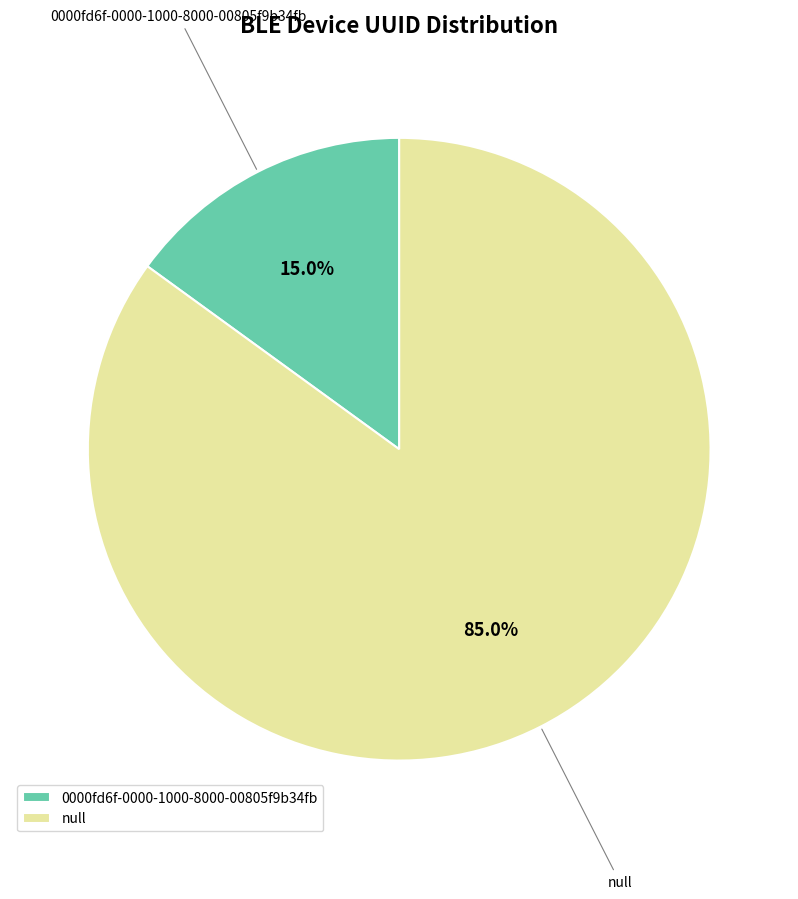

Count the number of slices in the pie.

2